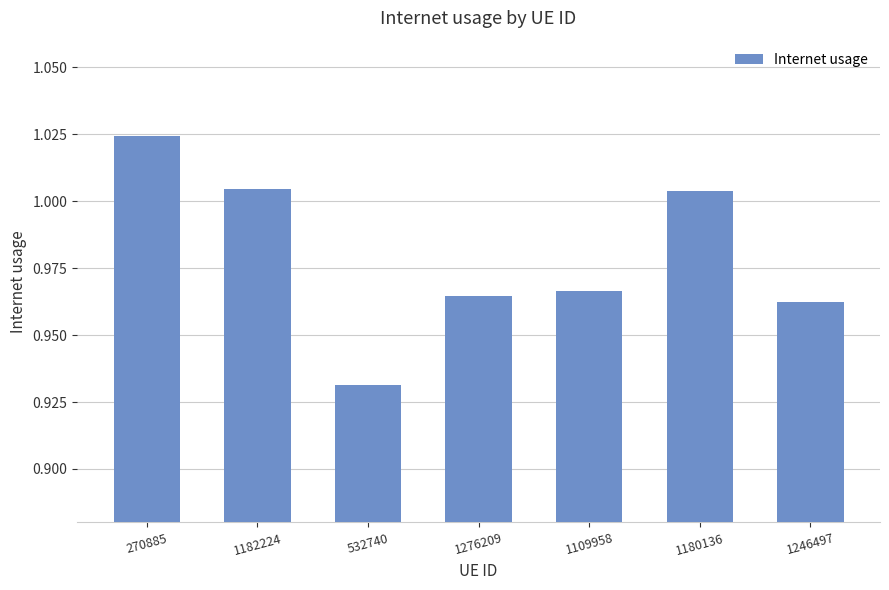

At which label is the value closest to 0?

532740